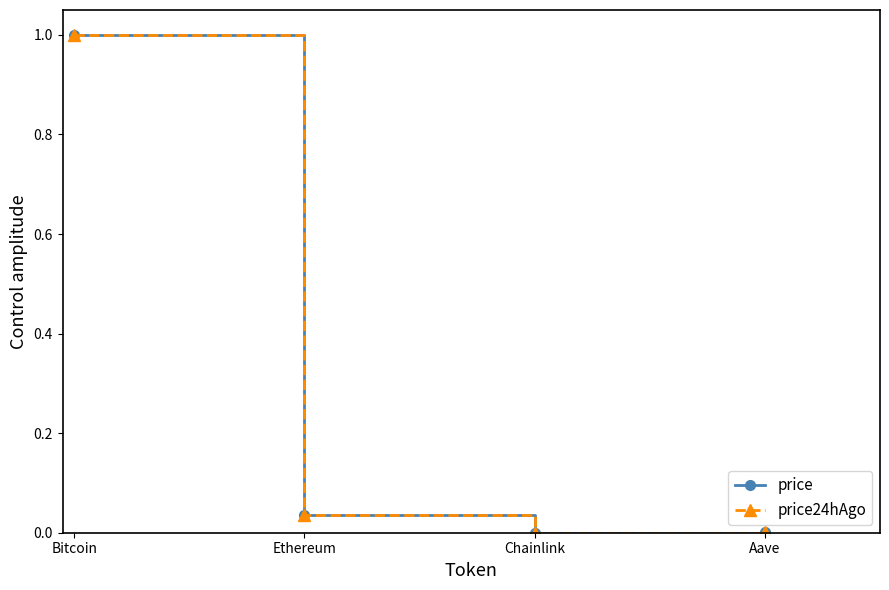

What is the approximate value of price at Bitcoin?

1.0